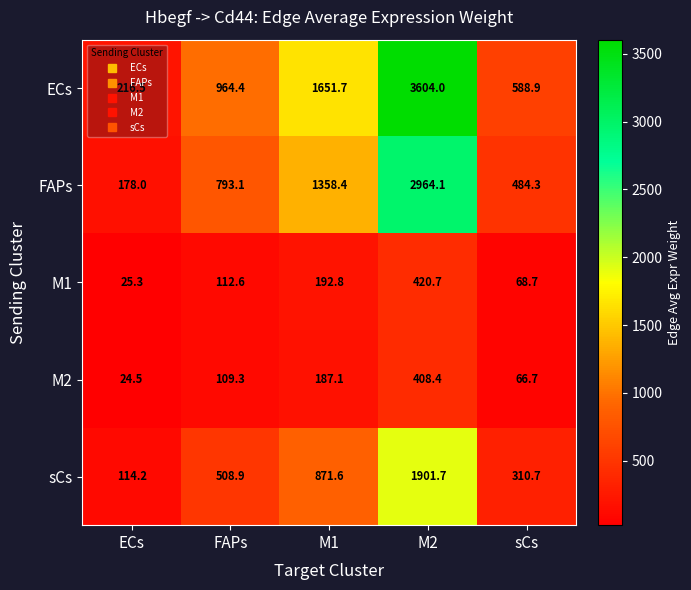

What is the maximum value shown in the chart?

3604.0